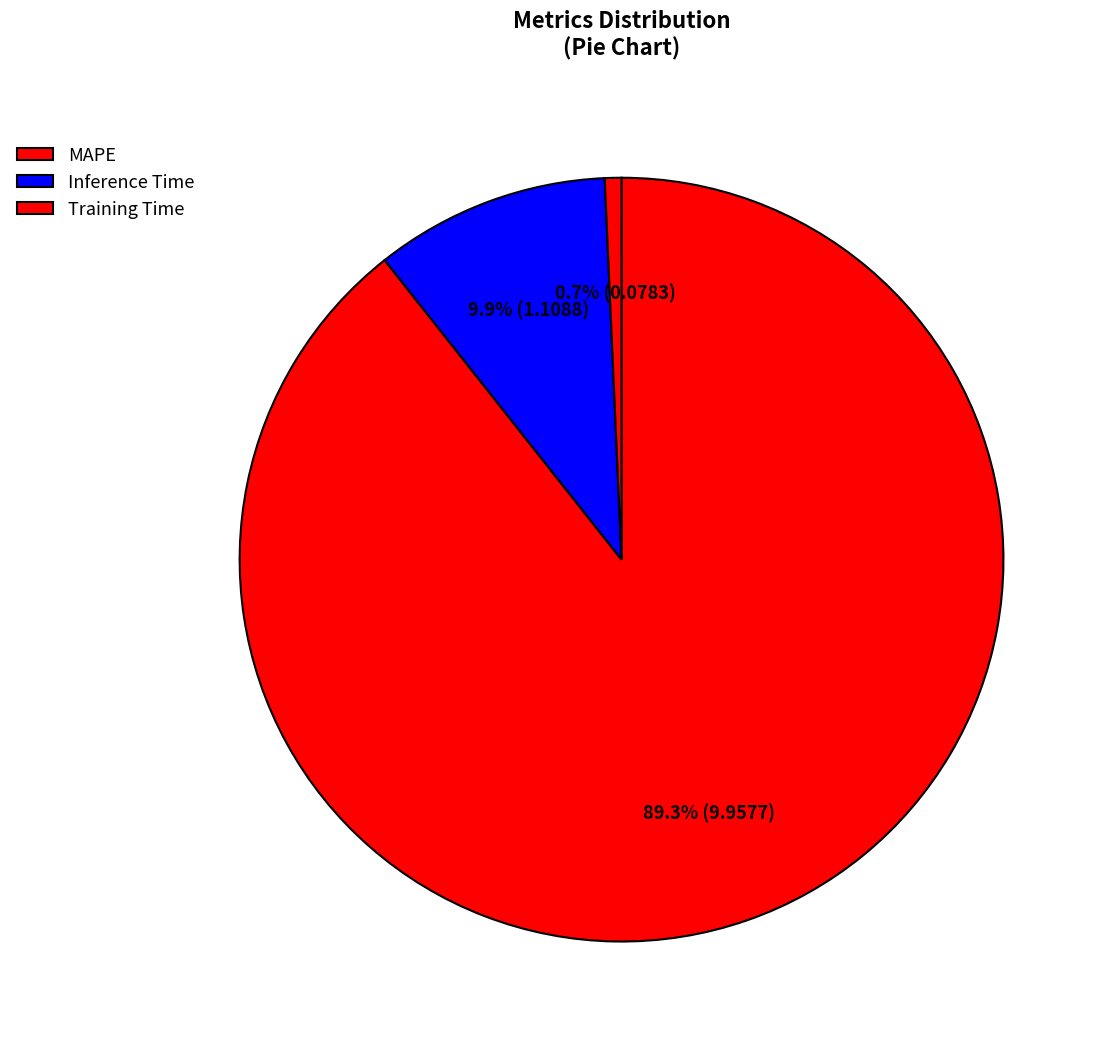

Does any single category account for the majority?

Yes